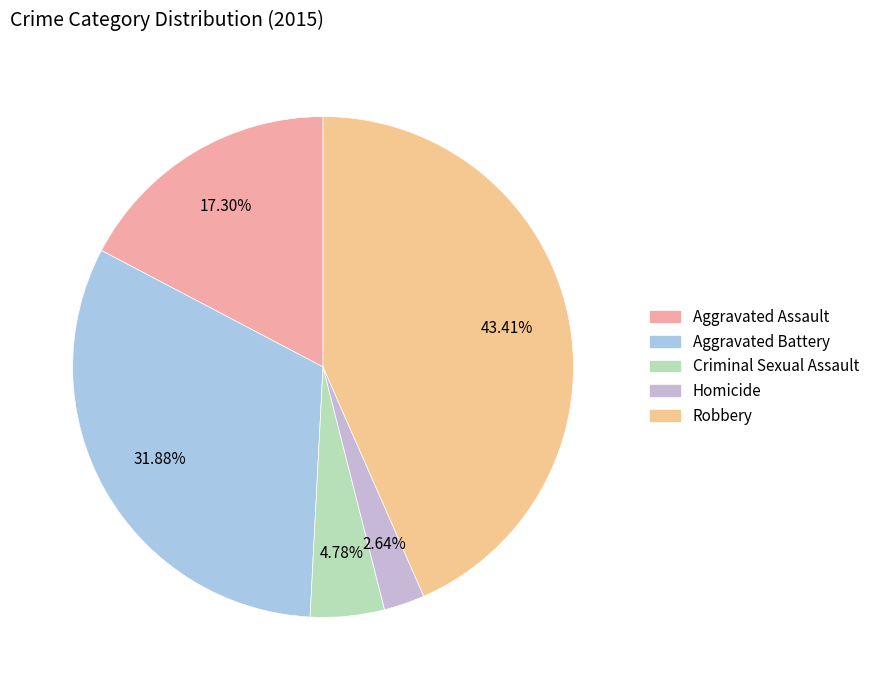

Is it true that Homicide is 11% of the pie?

False